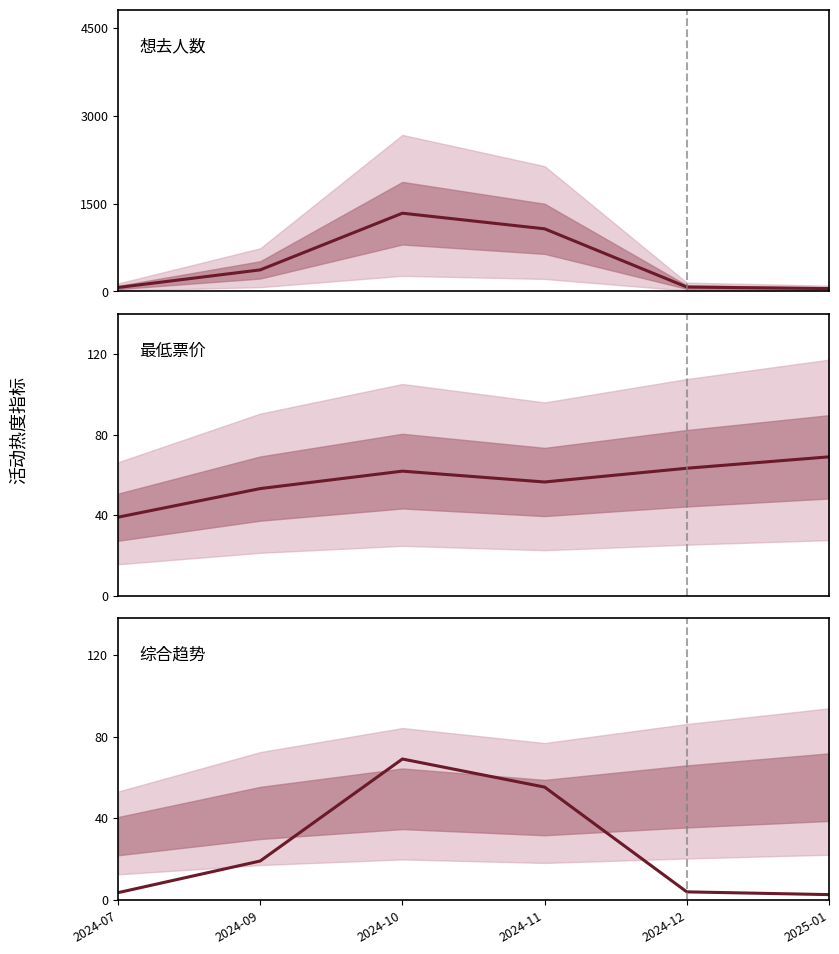

In 最低票价, how many points are higher than both neighbors (excluding endpoints)?

1